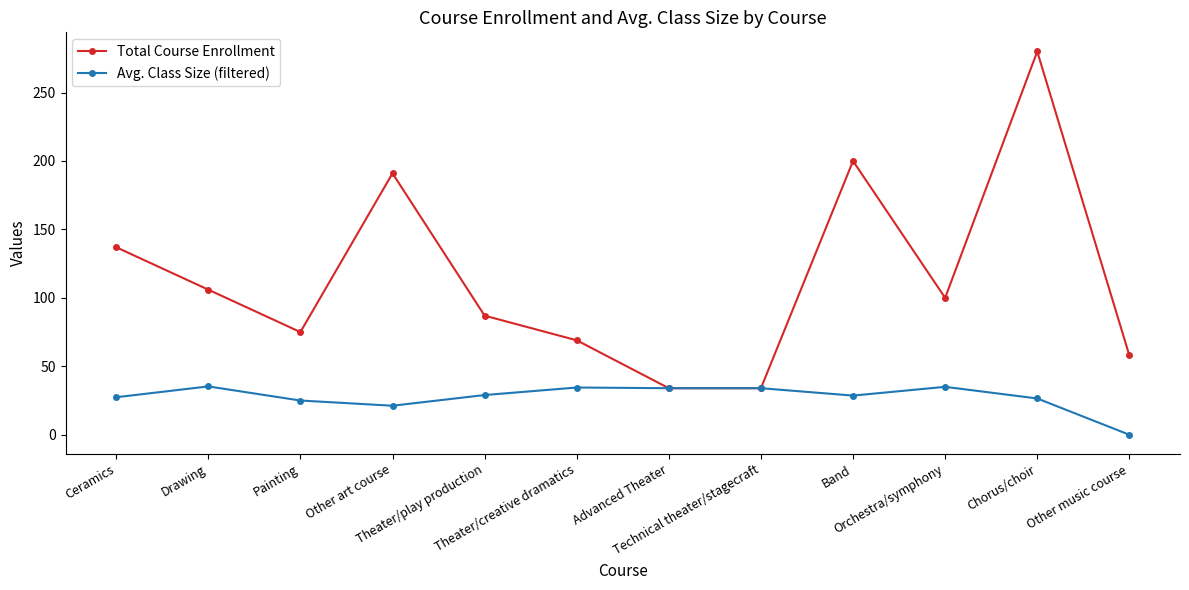

How many lines are shown in the chart?

2